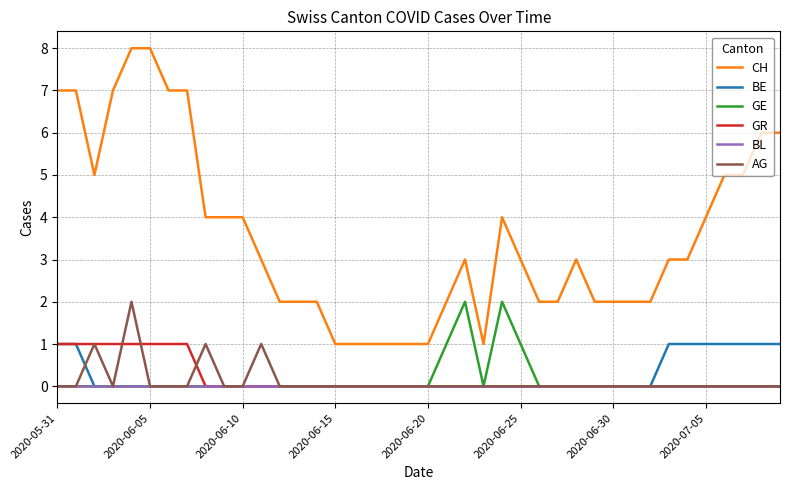

True or false: BL and CH cross at least once.

False